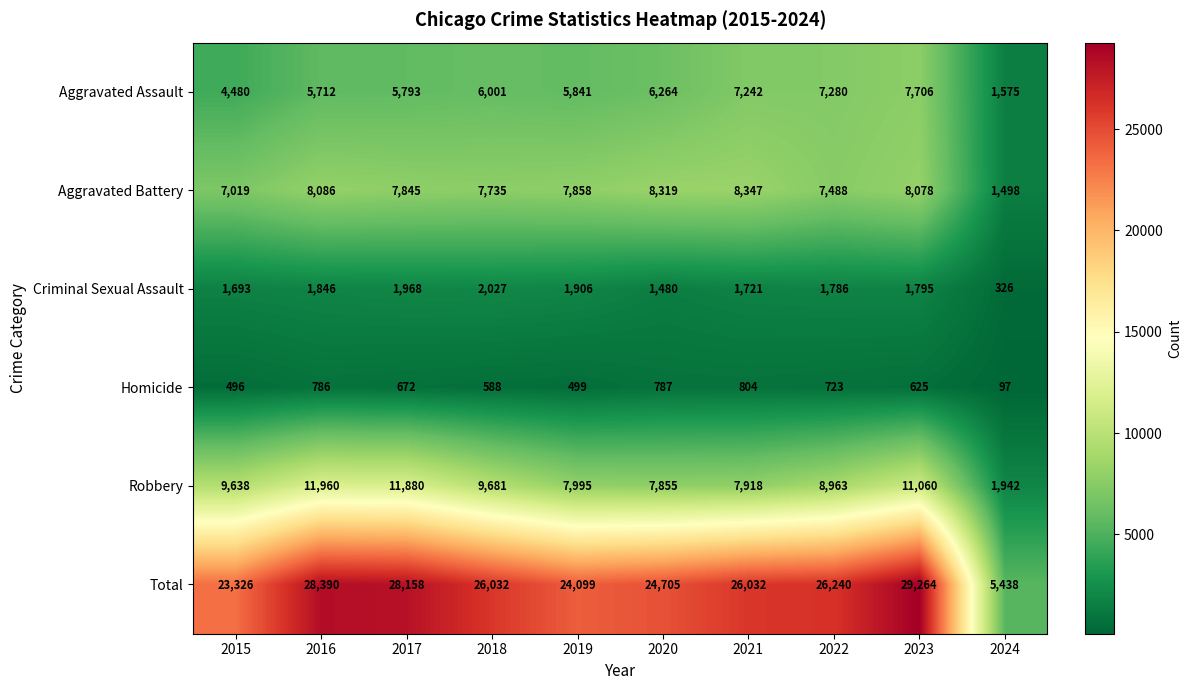

Is it true that Aggravated Battery equals 7735 at 2018?

True